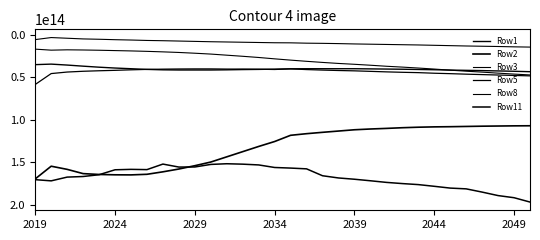

How many lines are shown in the chart?

6